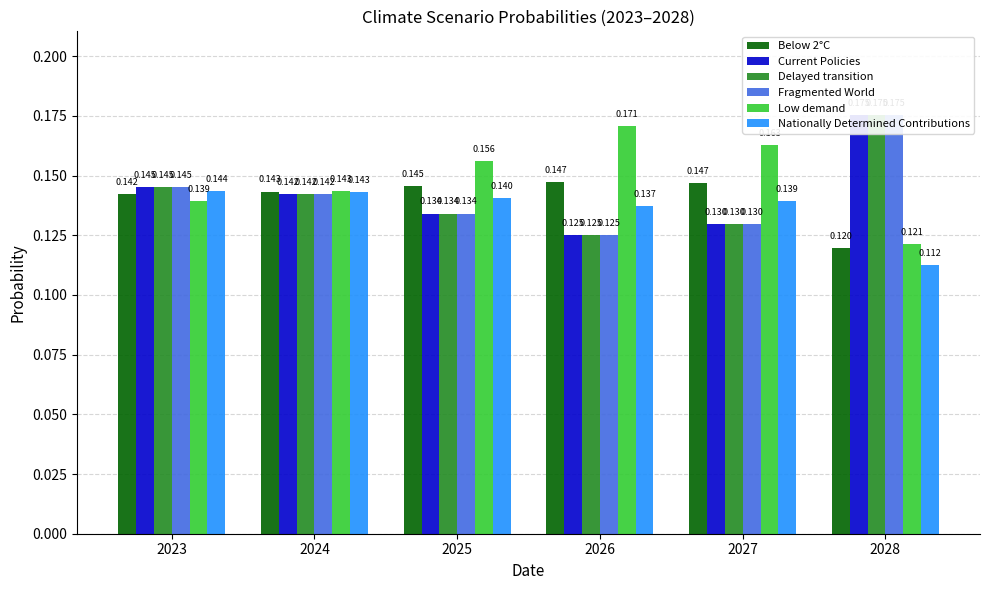

Which has a higher value, 2024 or 2028?

2024